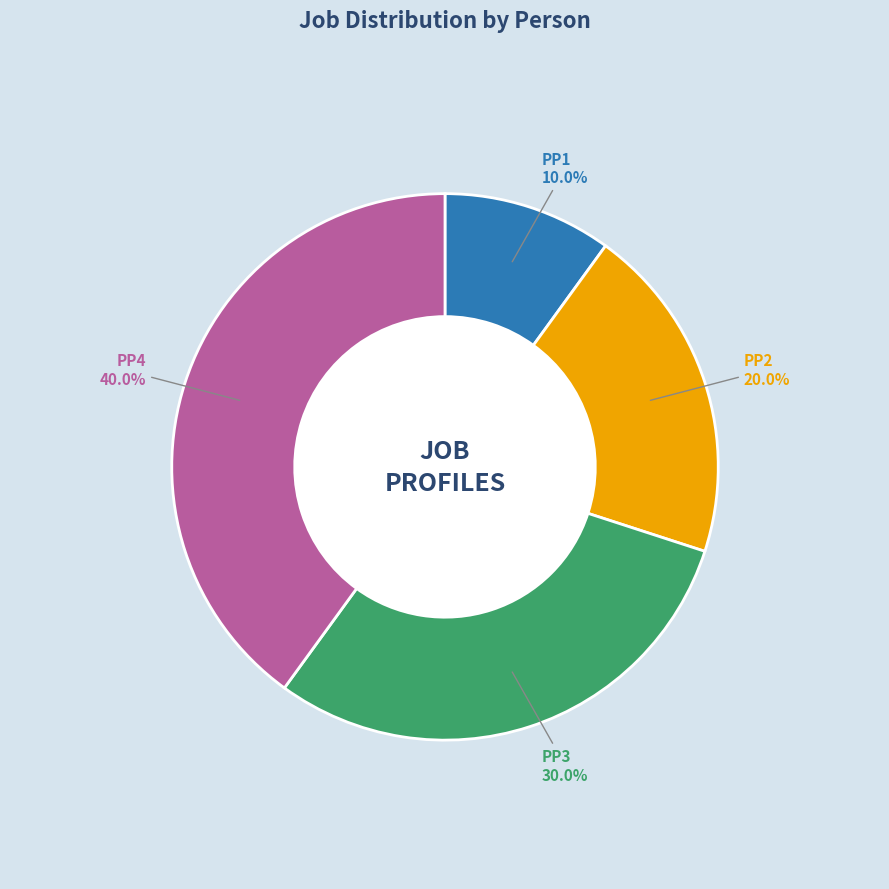

Which slice is the smallest?

PP1